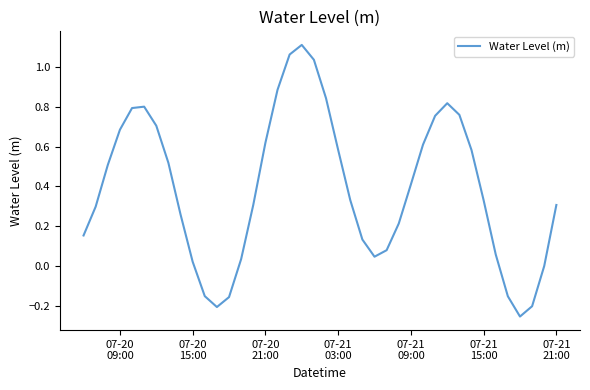

What is the difference between the maximum and minimum values?

1.4